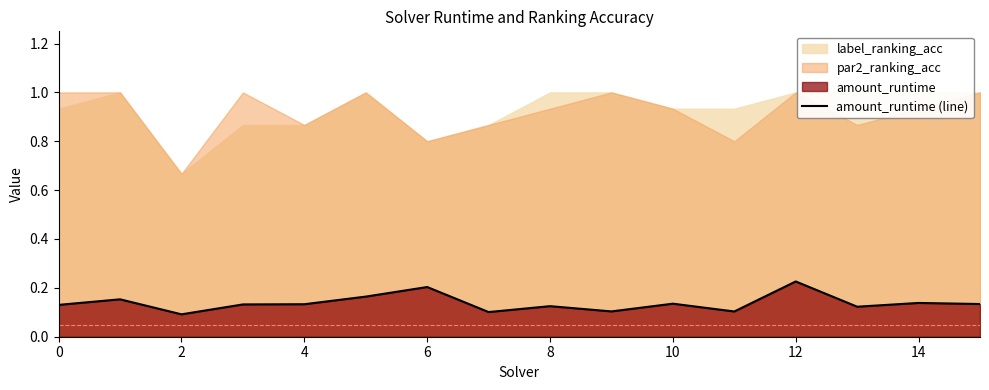

What is the average value?

0.1